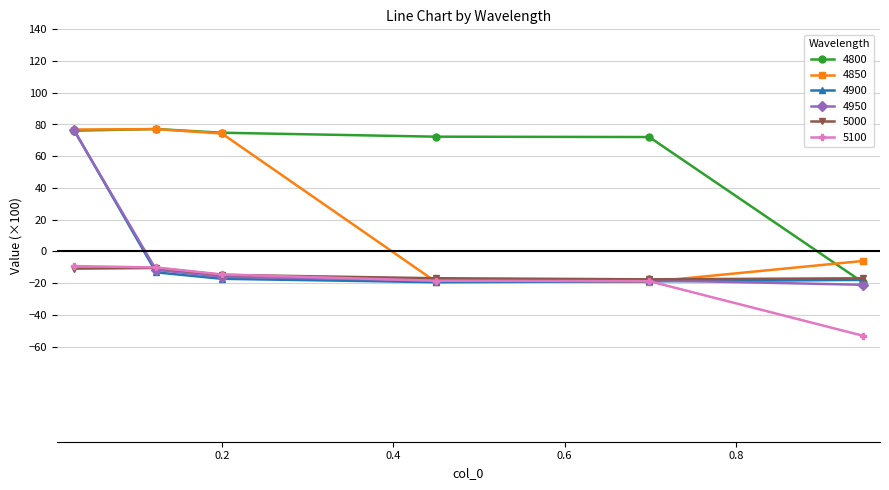

Does the chart have visible grid lines?

Yes